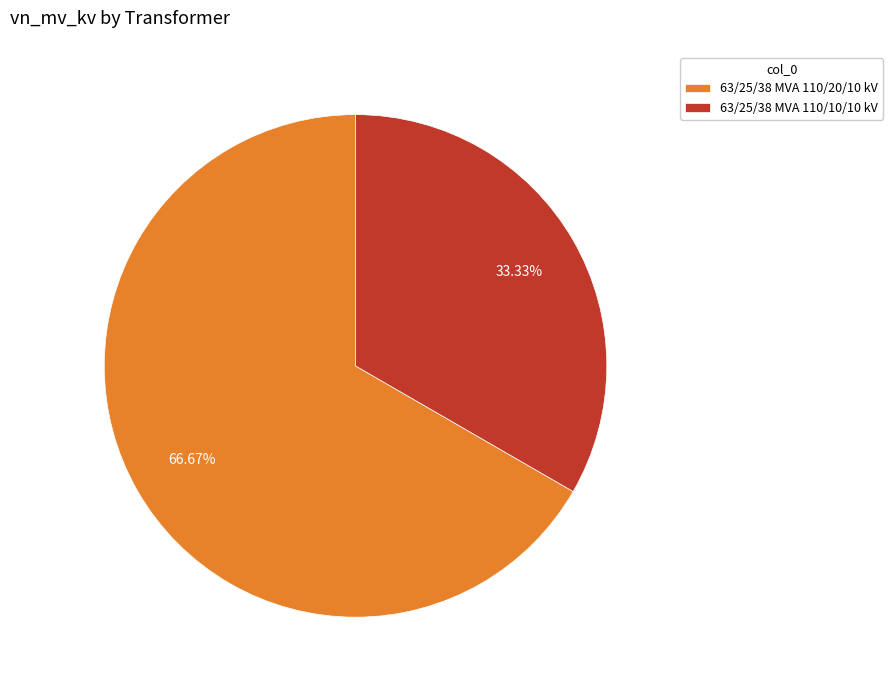

How many slices are in this pie chart?

2